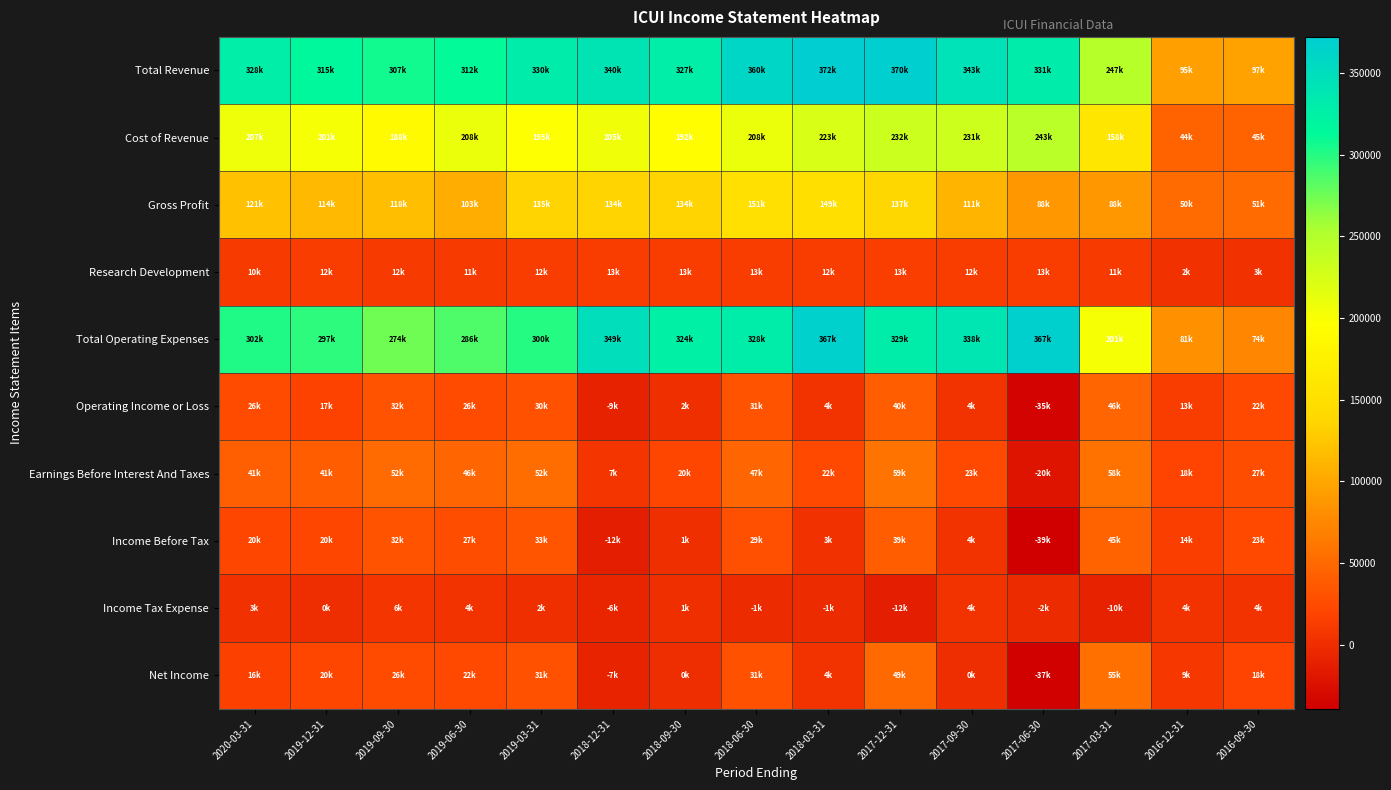

What is the difference between the highest and lowest values at 2018-12-31?

362000